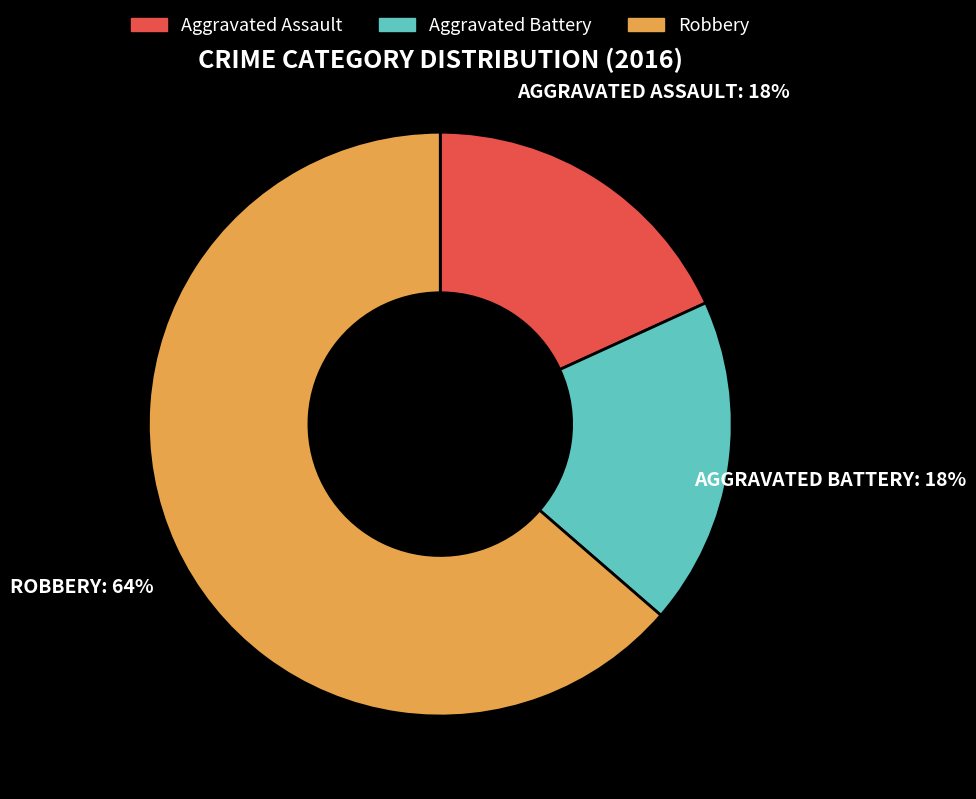

Count the number of slices in the pie.

3